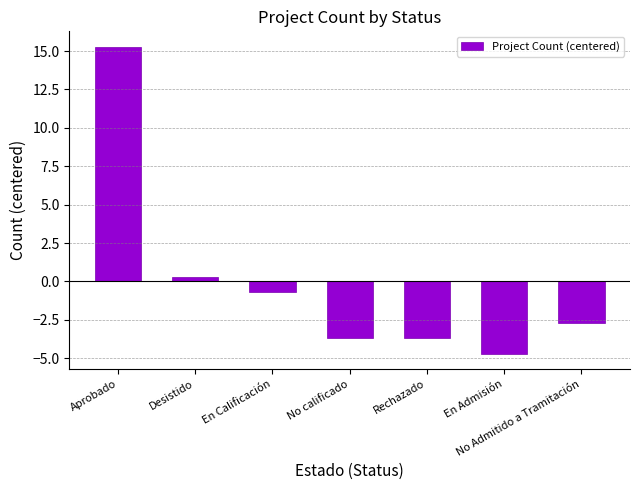

How many bars are there in total?

7